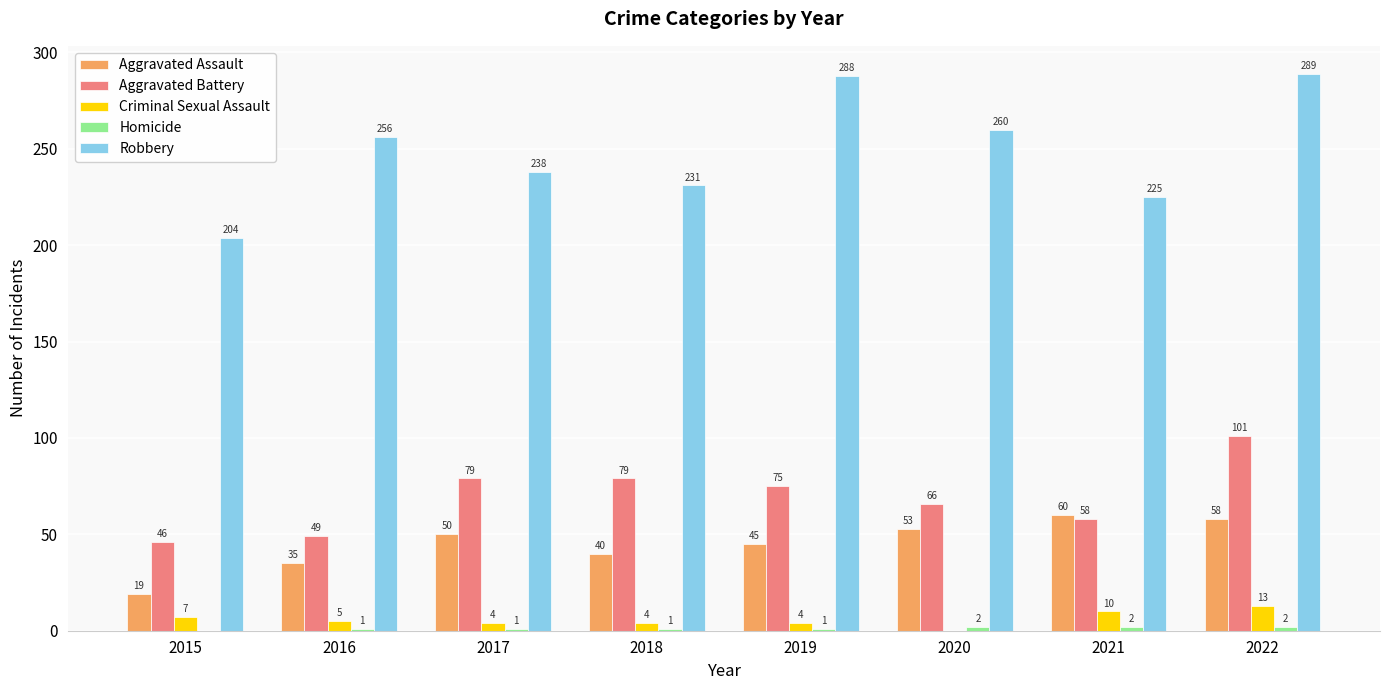

At which category does the chart reach its peak across all series?

2022